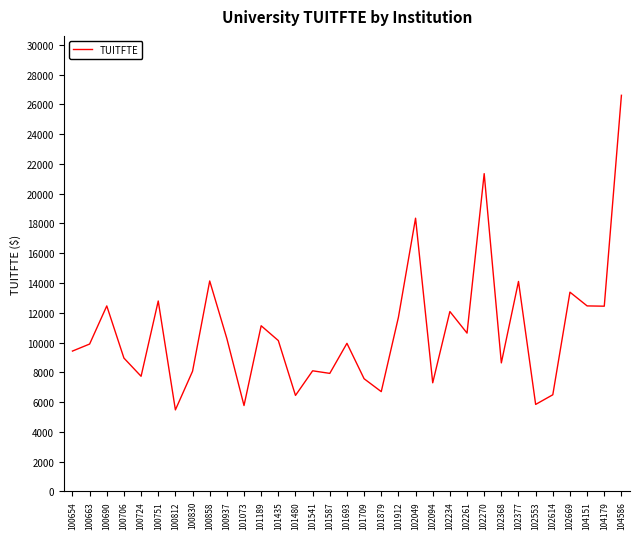

The value at 100751 is 12791. True or false?

True